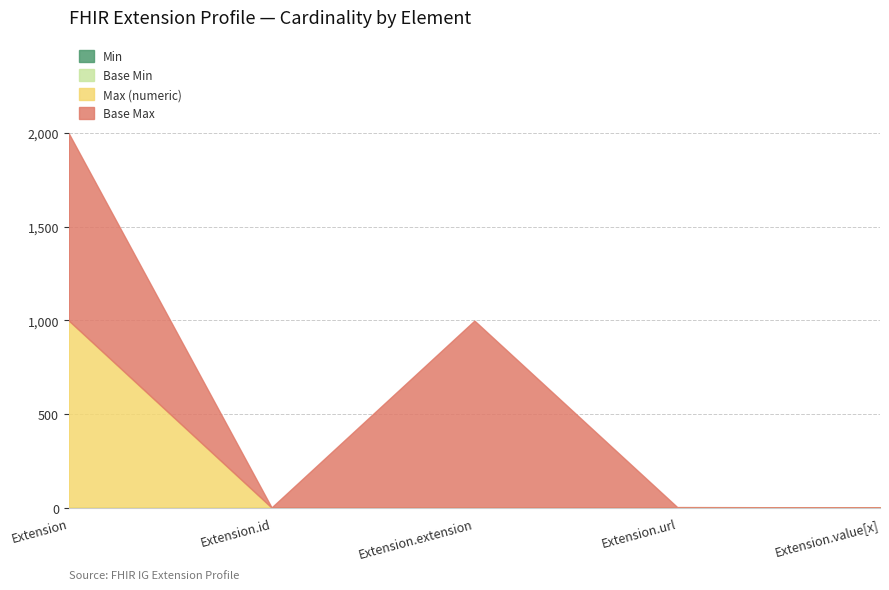

What is the difference between the maximum and second lowest values in the Max_numeric series?

998